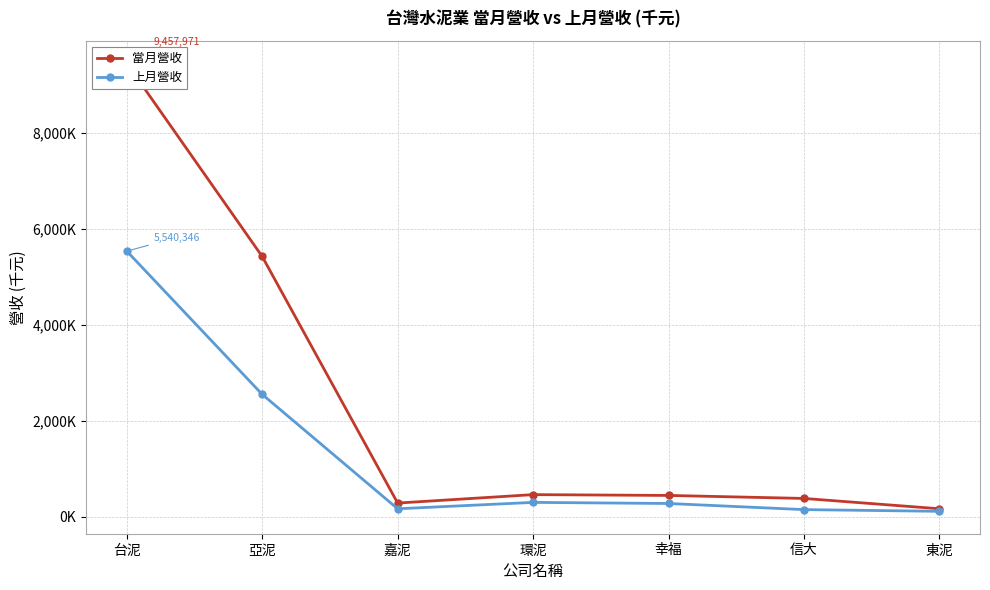

Reading left to right, what are all the values shown in this chart?

當月營收: 9457971	5428755	286007	461732	444917	382253	166981
上月營收: 5540346	2552357	166638	299860	276936	149301	113585